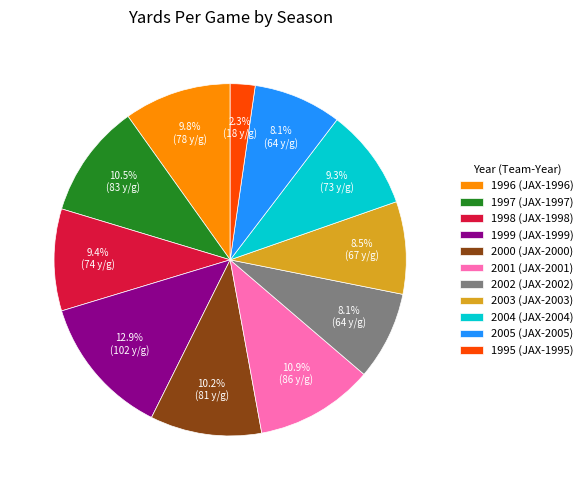

Which slice is the largest?

1999 (JAX-1999)